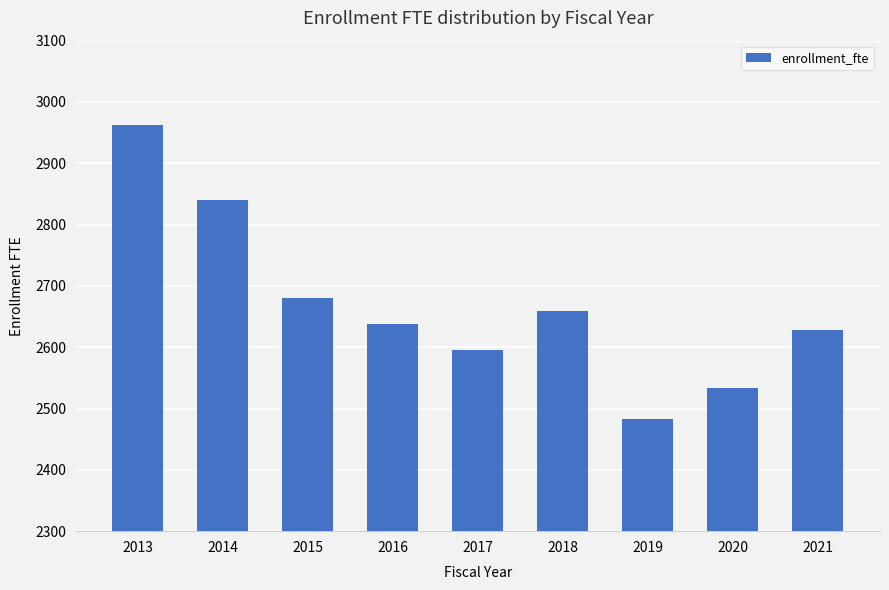

Reading right to left, what are all the values shown in this chart?

2628.5	2533.4	2482.8	2659.5	2595.1	2638.5	2679.9	2839.5	2962.9